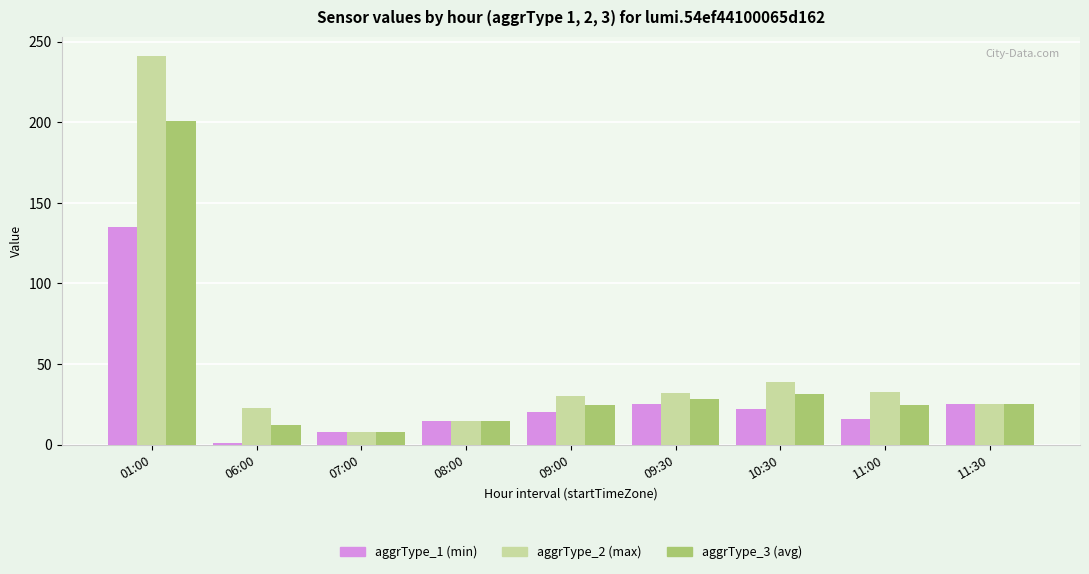

What position from the left is 07:00?

3